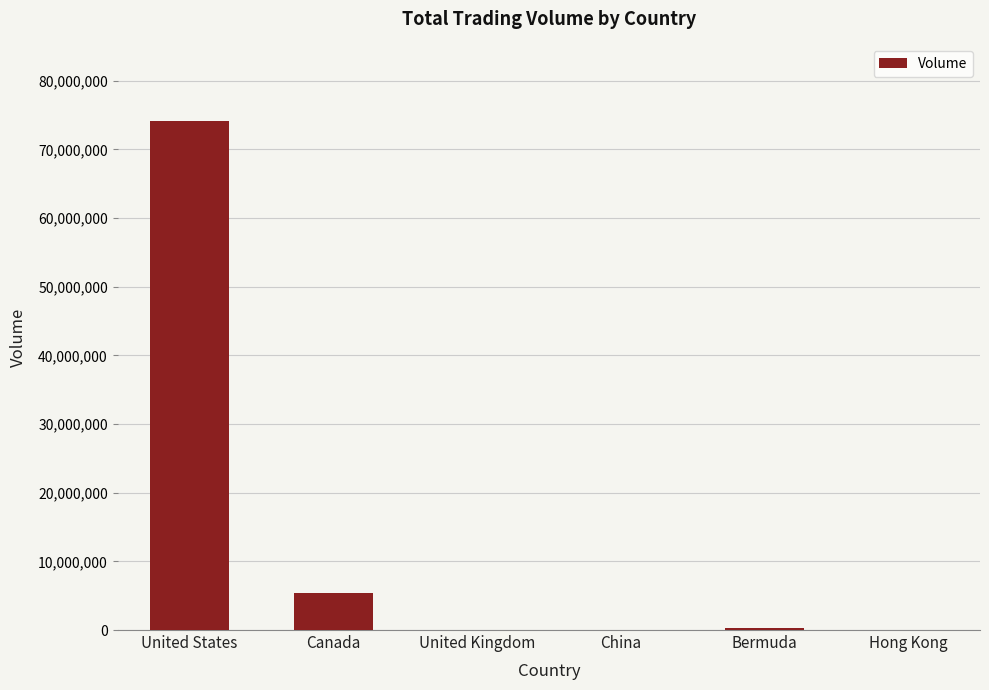

What is the sum of all values?

79912601